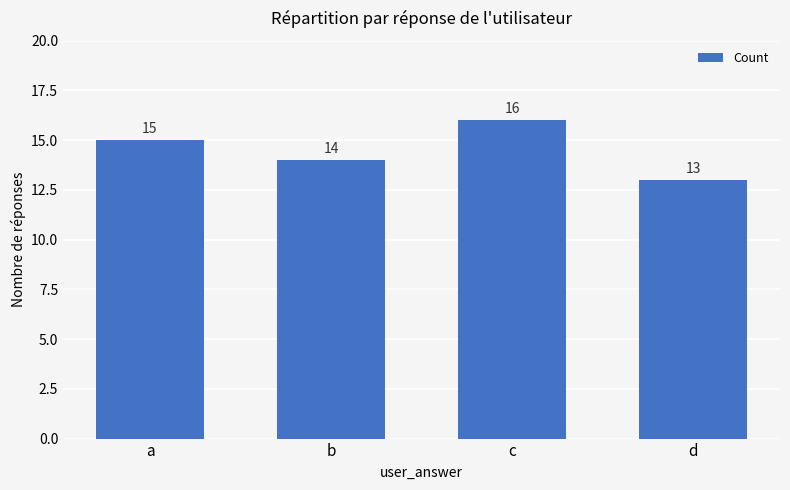

Where is the data nearest to the value 14?

b